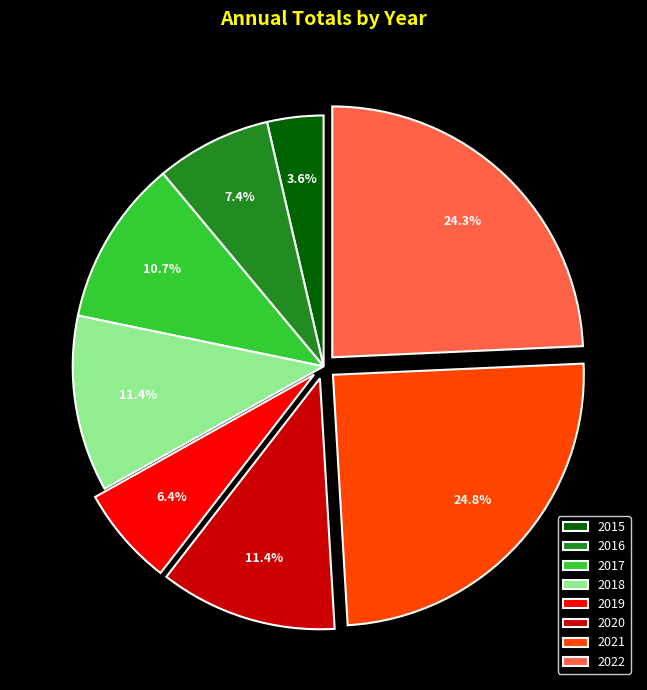

To the nearest percent, what is the difference between the 2016 and 2020 slice percentages?

4%